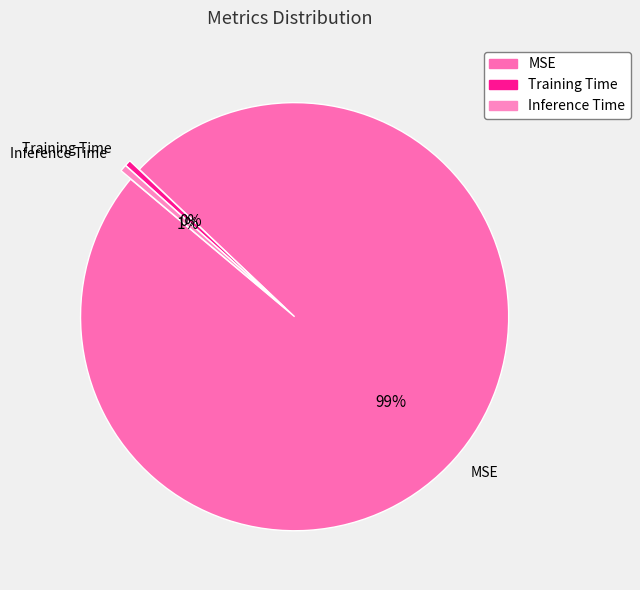

To the nearest percent, what percentage of the pie is MSE?

99%